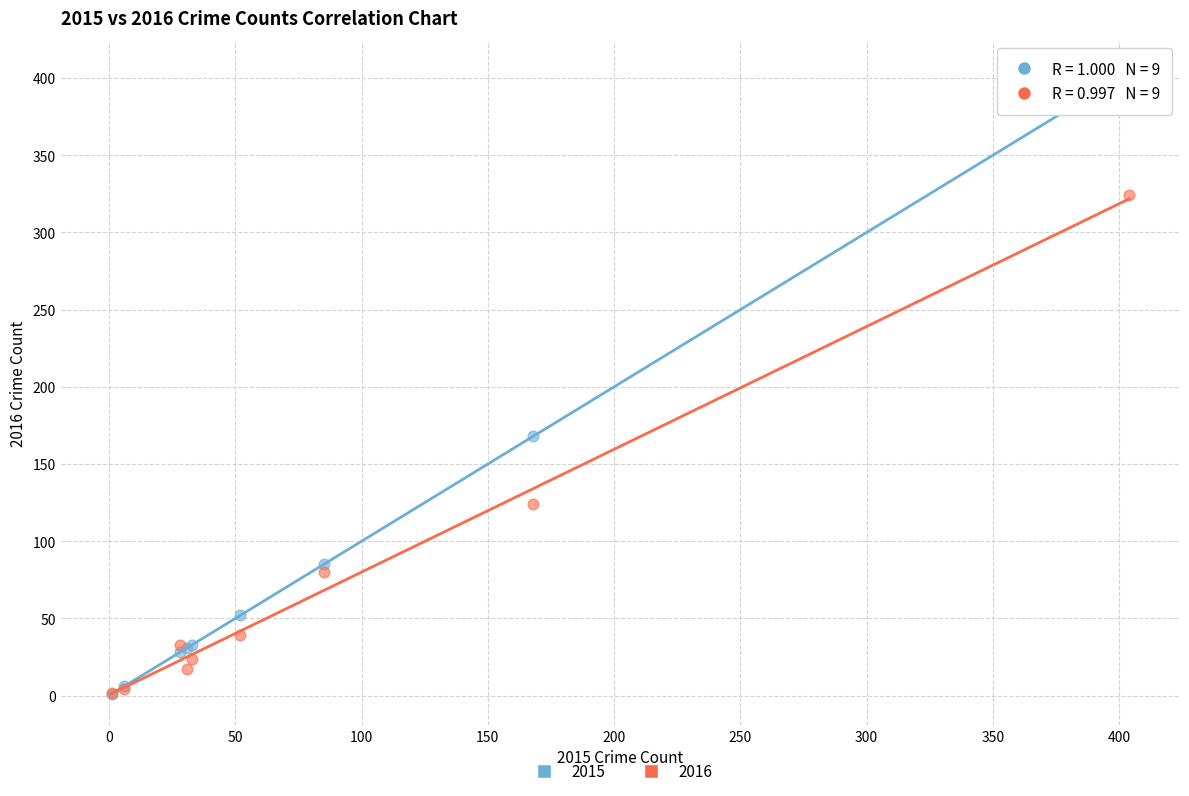

Across all series, what Y value is closest to 202?

168